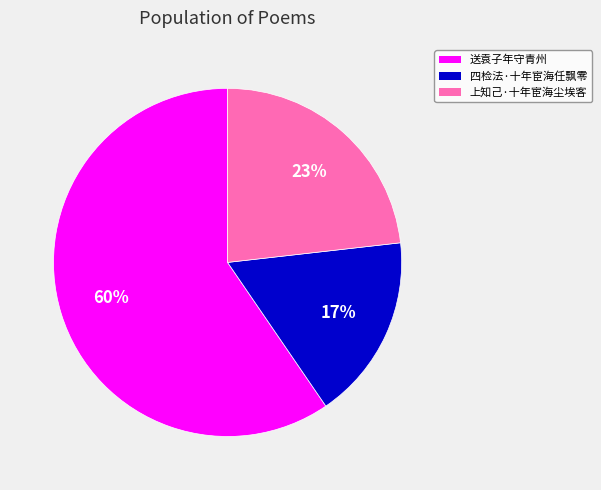

Between 上知己·十年宦海尘埃客 and 四检法·十年宦海任飘零, which is larger?

上知己·十年宦海尘埃客